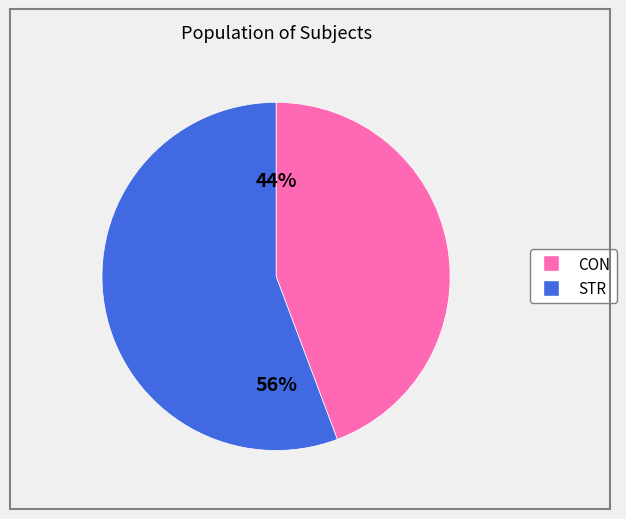

To the nearest percent, what percentage of the pie is STR?

56%